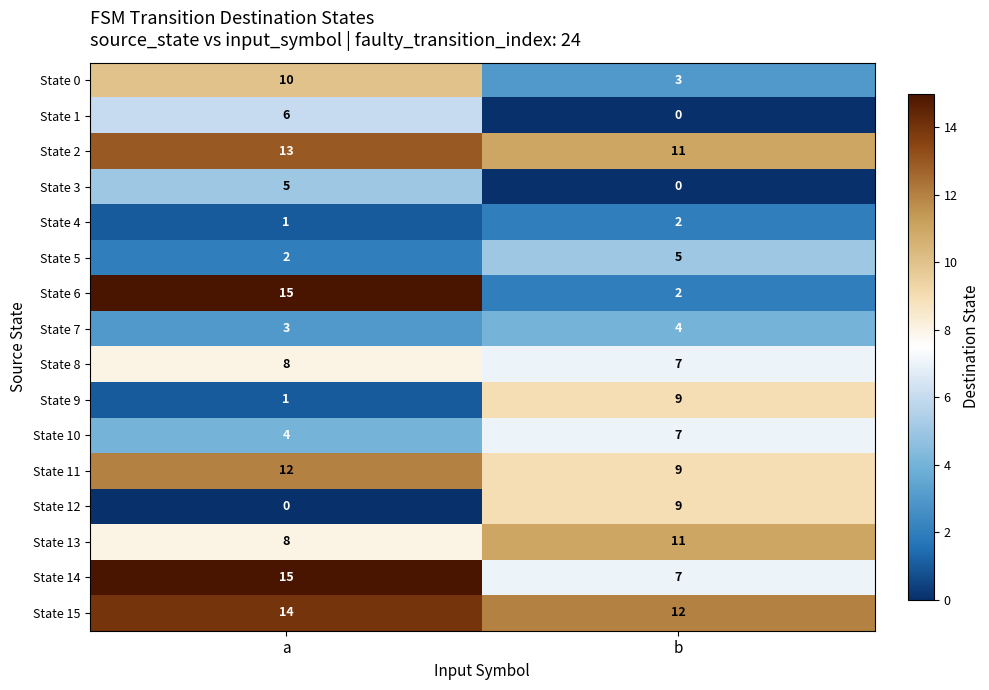

The State 10 series shows 12 at b. True or false?

False